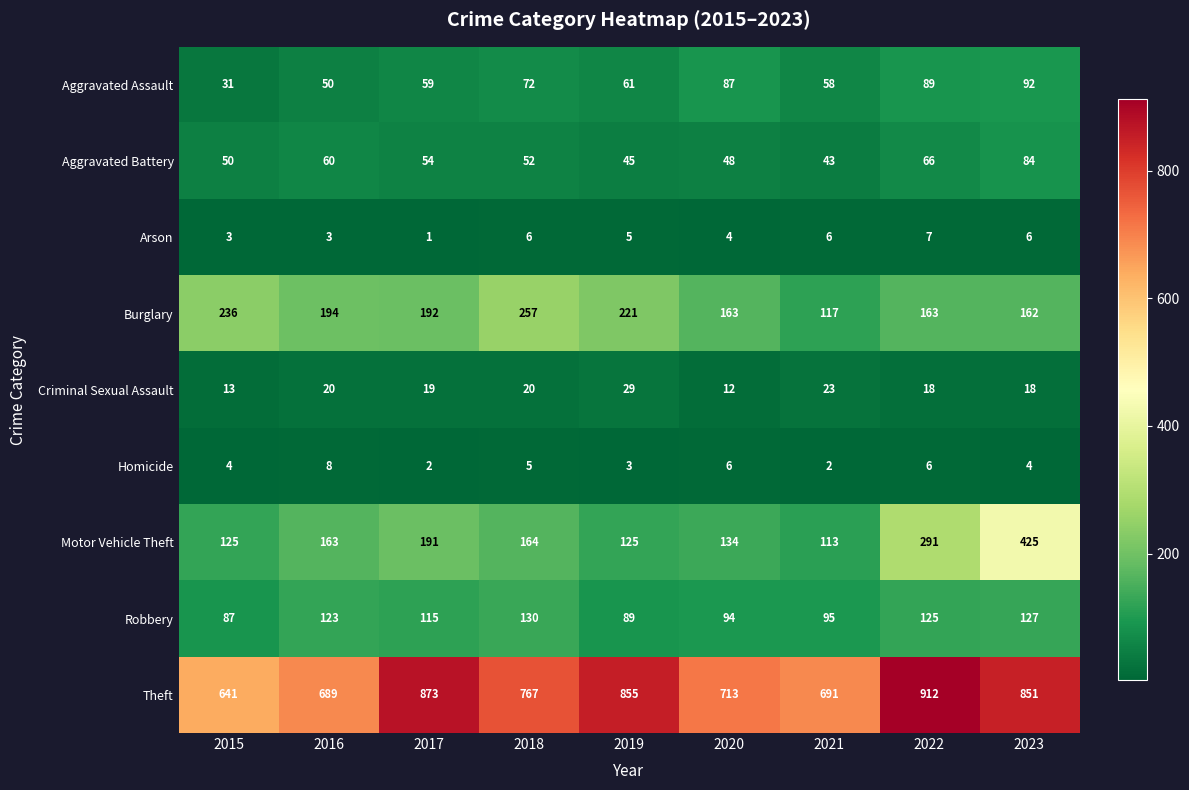

What is the maximum value shown in the chart?

912